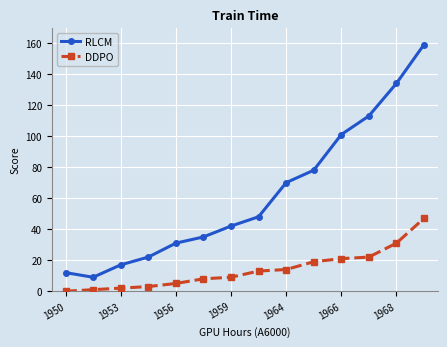

What are all the series names shown in the legend?

RLCM, DDPO